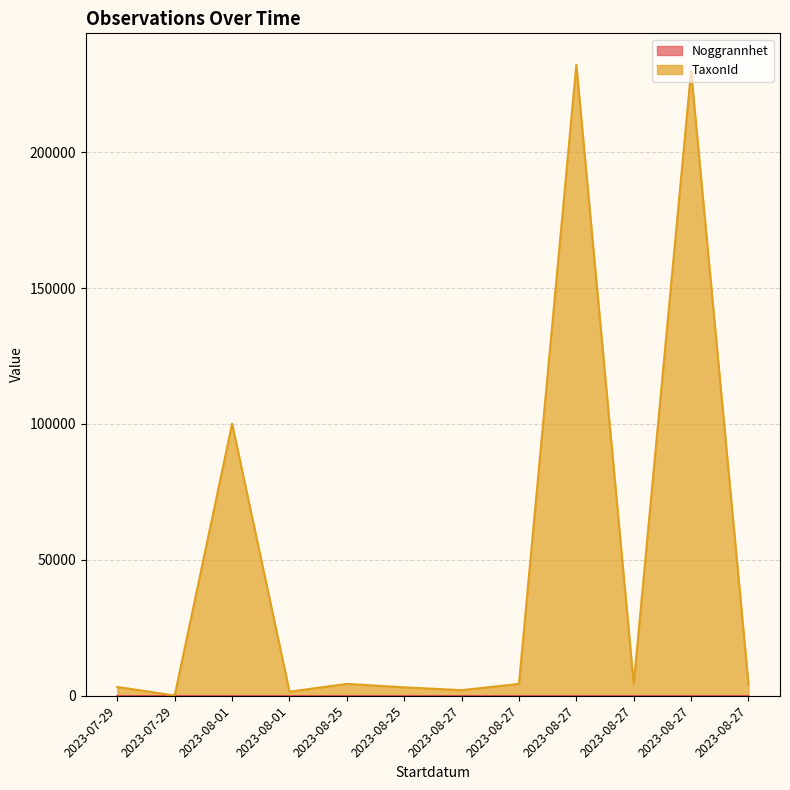

At which category does the chart reach its peak across all series?

2023-08-27